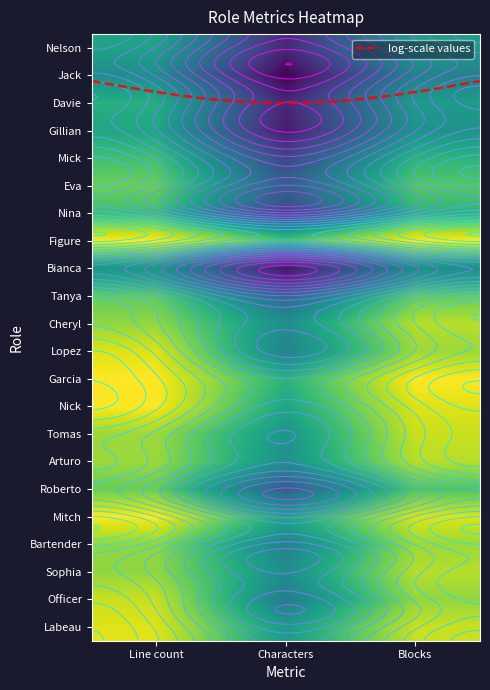

Count the number of data series in this chart.

22